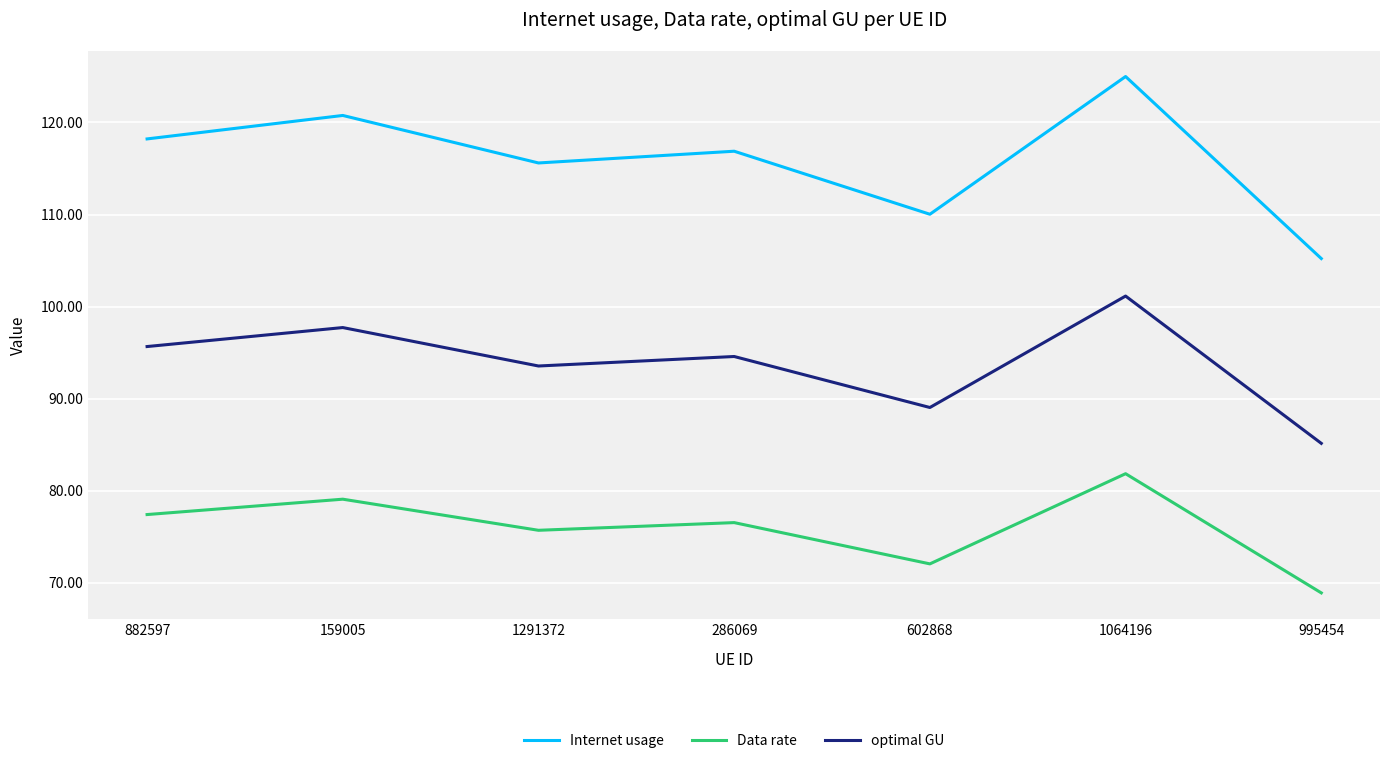

At which label does Data rate first exceed 76?

882597